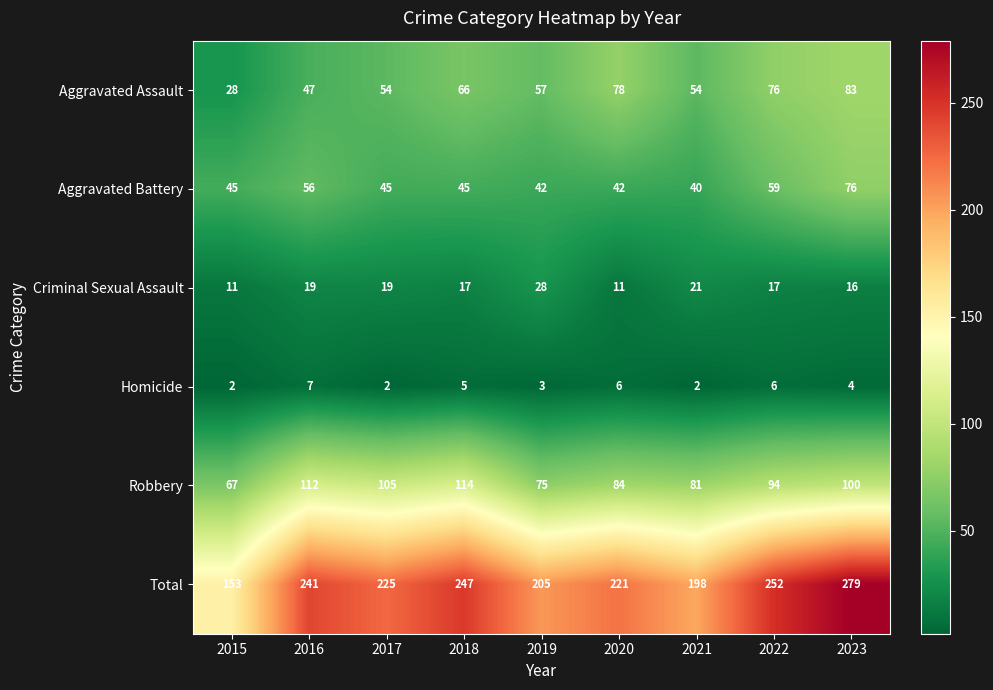

Which has a higher value, 2016 or 2021?

2021